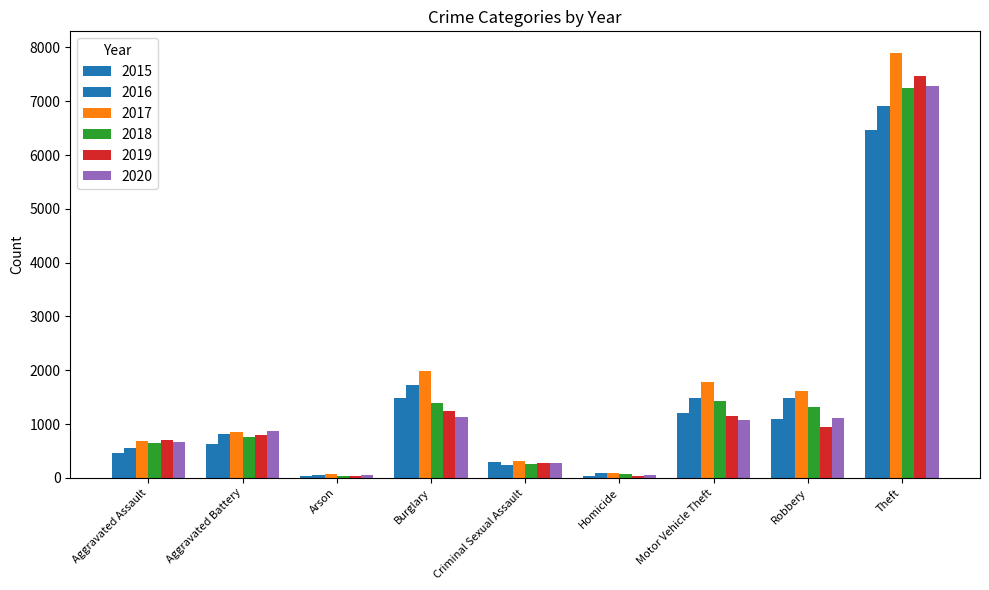

Reading left to right, transcribe all the data shown in this chart.

2015: 465	624	28	1480	291	43	1207	1090	6467
2016: 558	810	59	1722	245	88	1488	1485	6906
2017: 678	853	65	1984	308	88	1779	1623	7904
2018: 650	764	37	1398	262	69	1423	1319	7241
2019: 695	795	41	1250	279	42	1150	952	7462
2020: 674	867	44	1132	276	60	1079	1121	7277